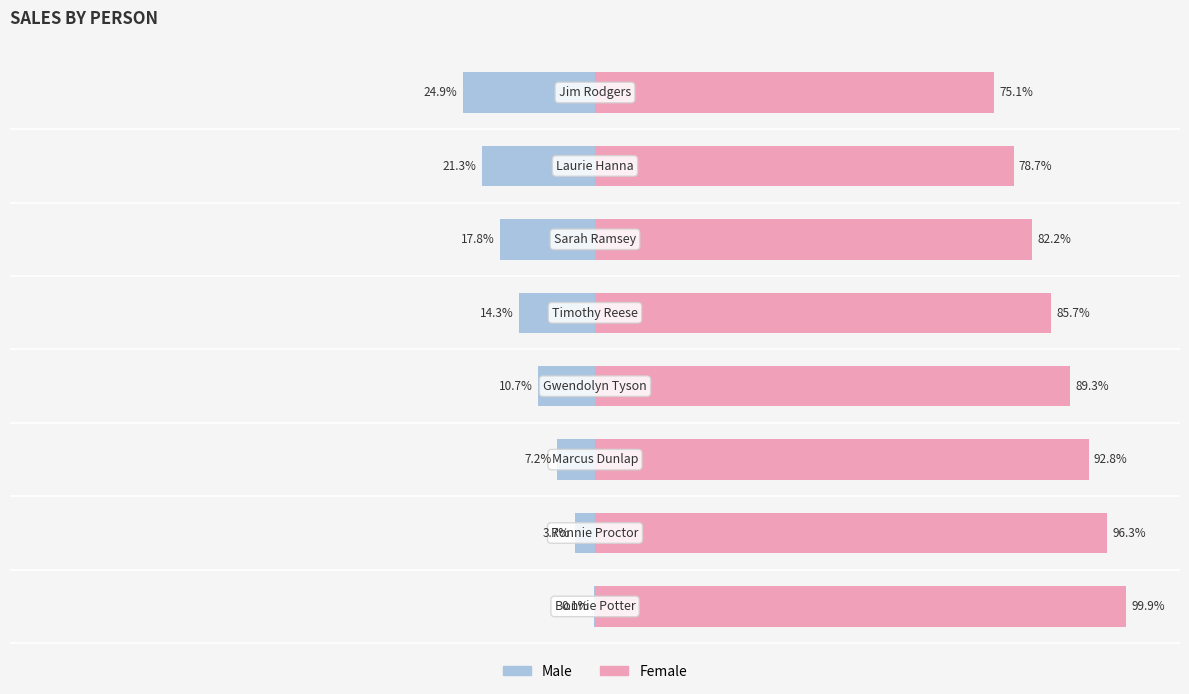

What is the value of the Male bar at the 4th from the left?

-10.7